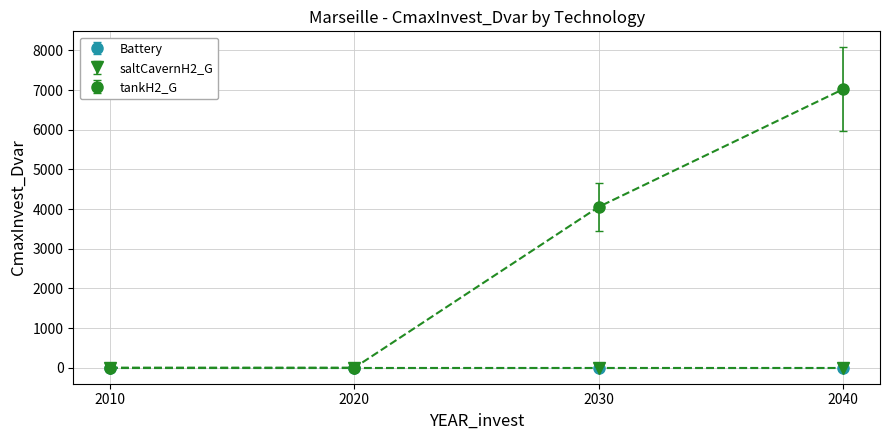

Does the chart have visible grid lines?

Yes